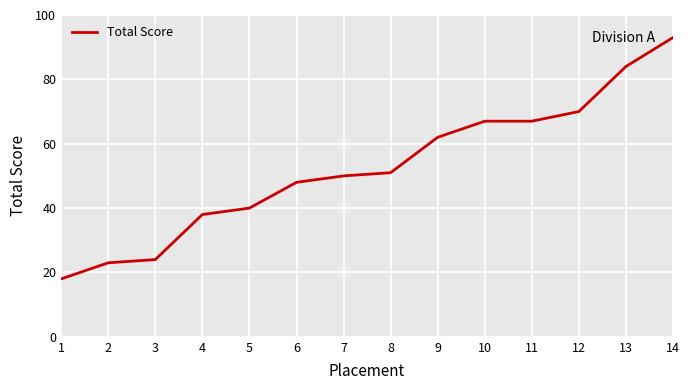

Which label corresponds to the smallest value in the chart?

1